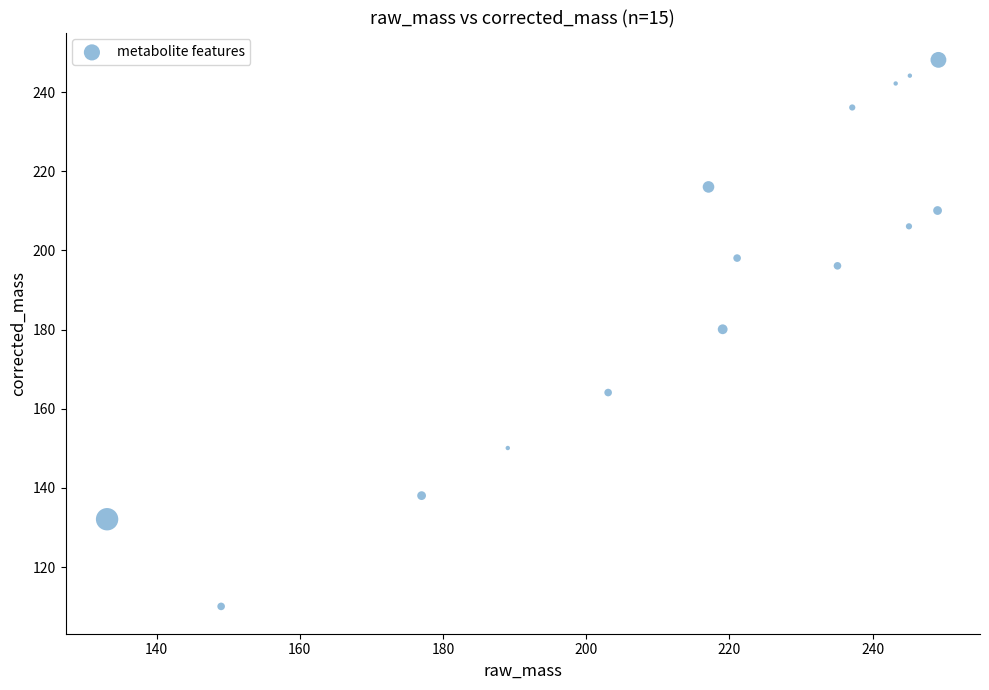

What is the range of Y values (max minus min)?

138.1